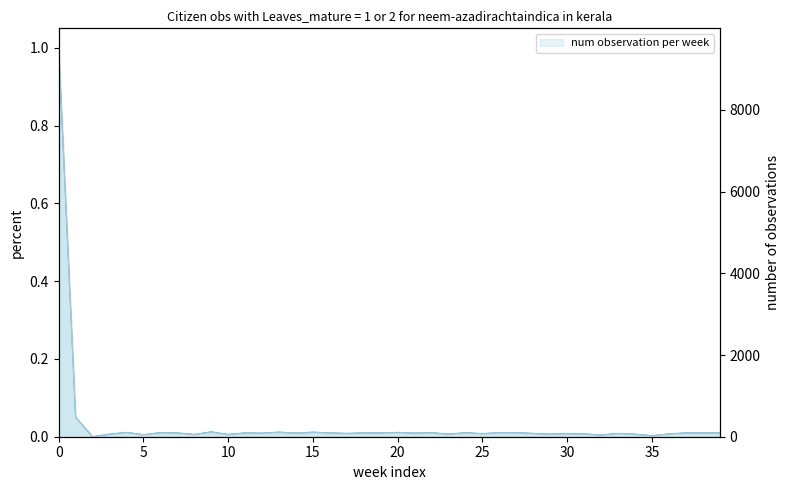

What is the difference between the maximum and minimum values in the geocd series?

9521.0